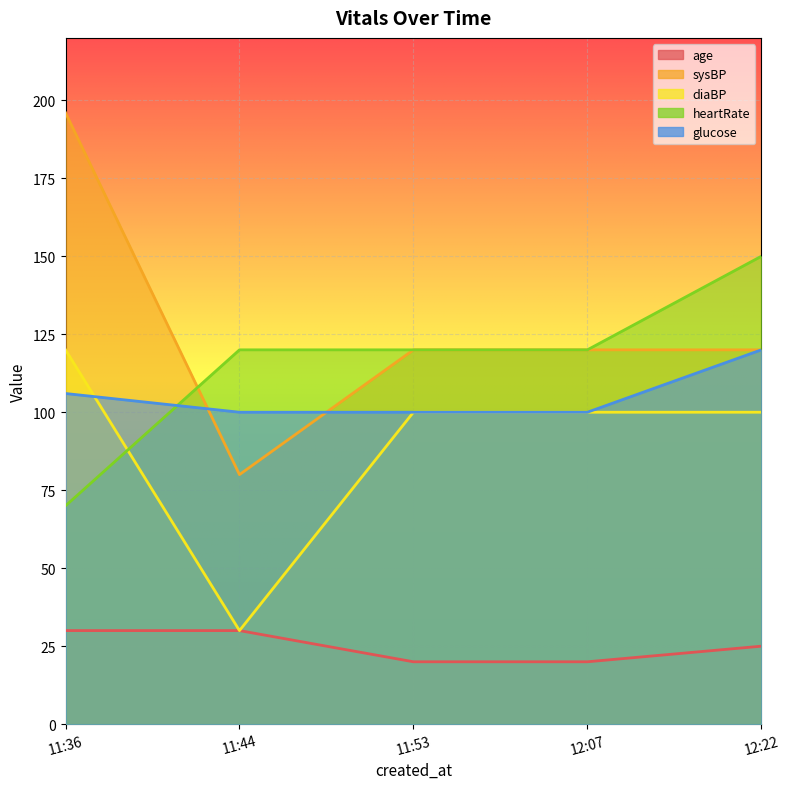

At which category is the sum across all series the highest?

11:36